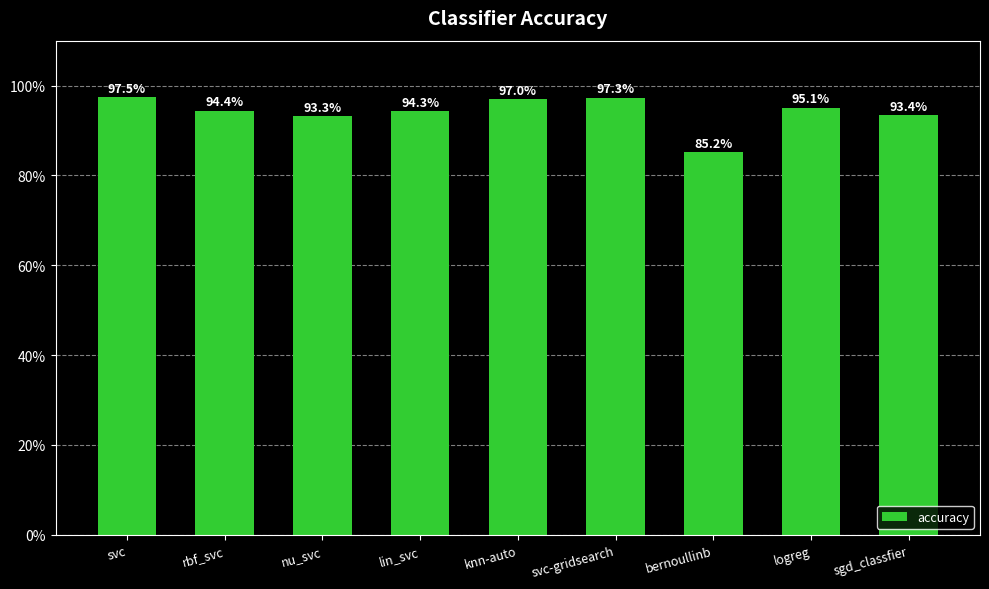

Is it true that the value at sgd_classfier is 0.9?

True